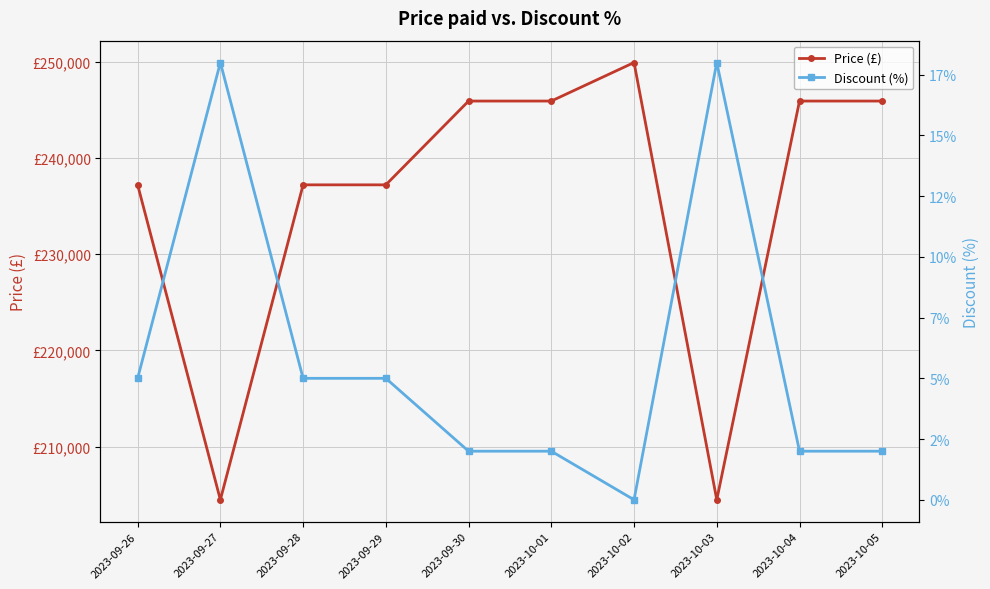

What position from the right is 2023-10-05?

1